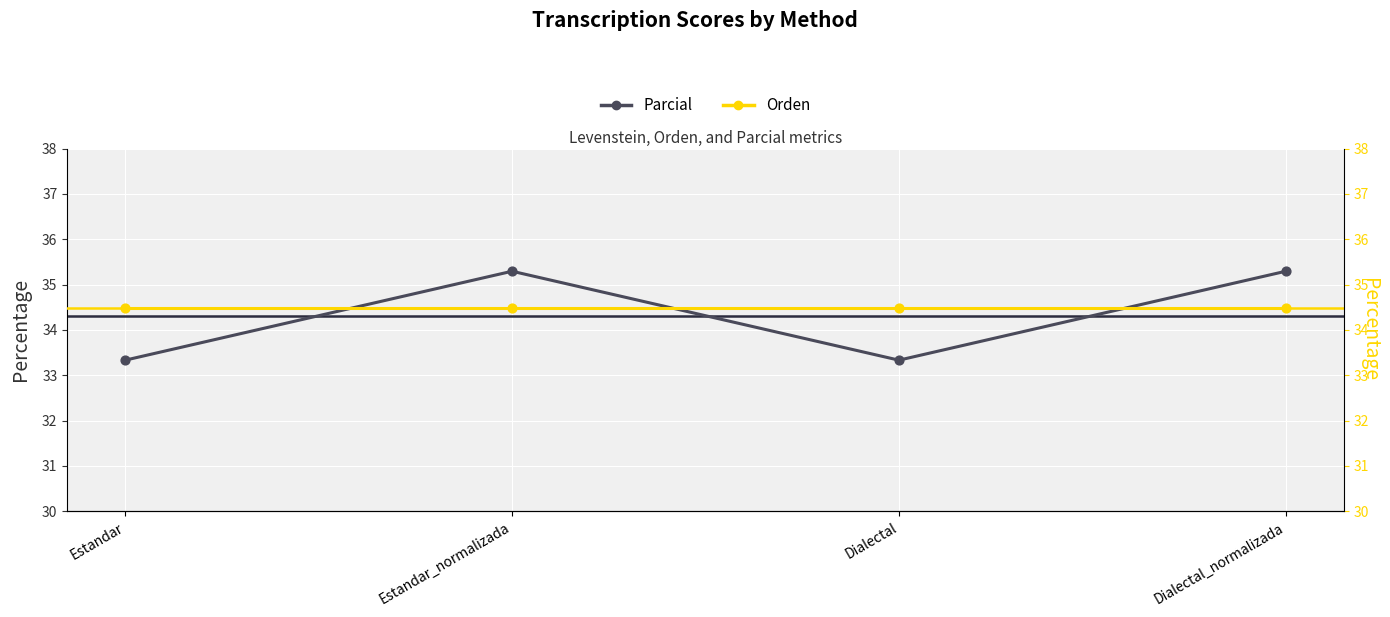

Which series has the largest total across all categories?

Orden